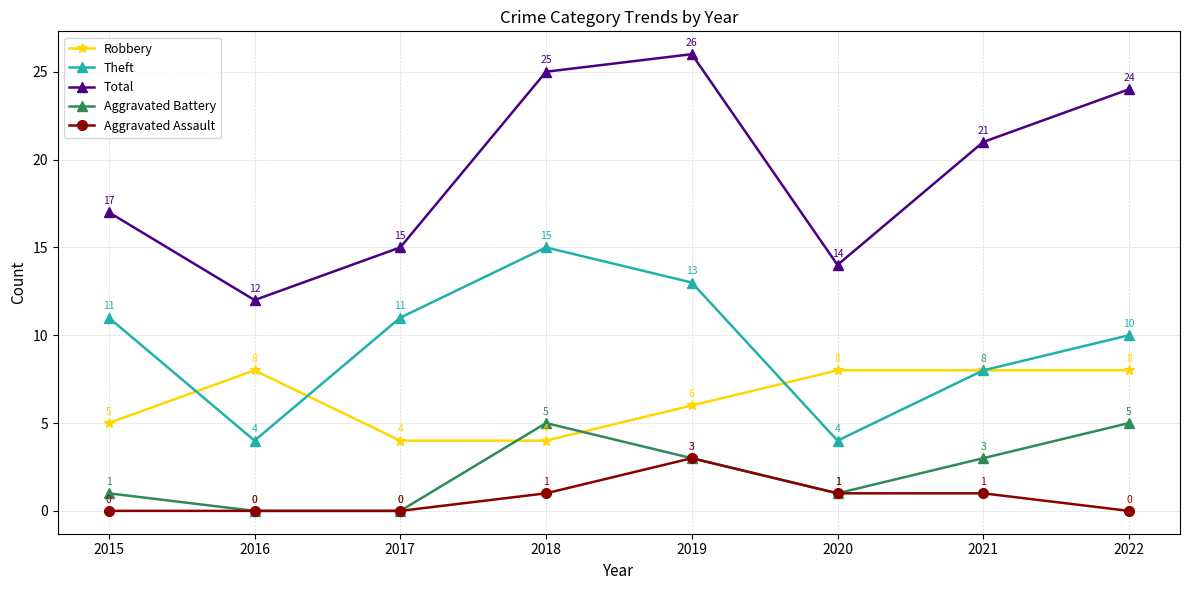

What is the approximate value of Aggravated Battery at 2020?

1